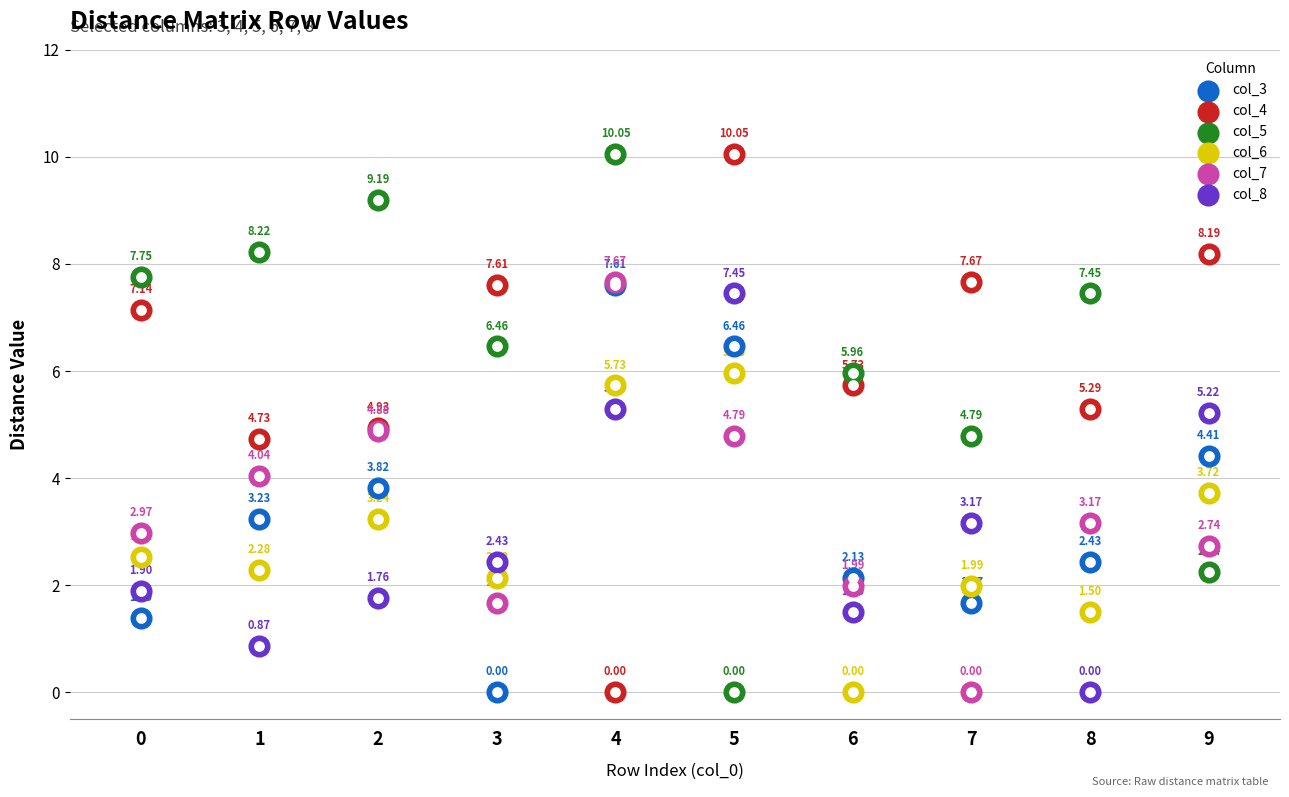

At how many categories does at least one series exceed 6?

9